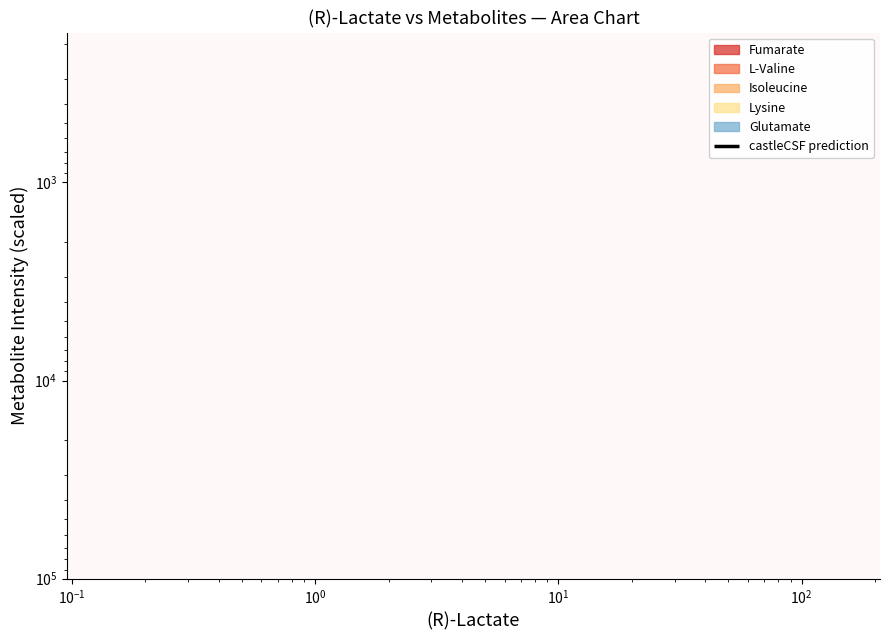

Is this an area chart (filled region under the line)?

No